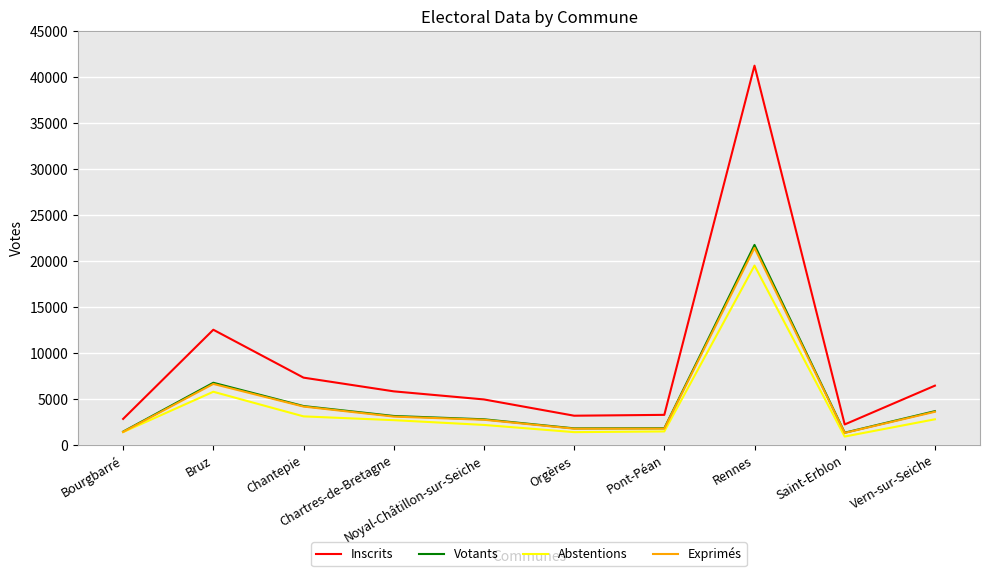

Which series has the widest spread of values?

Inscrits